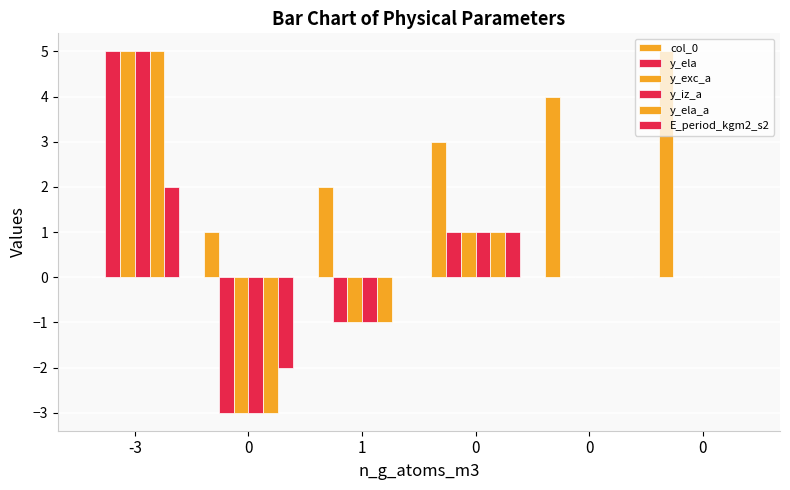

How many distinct data groups are displayed?

6